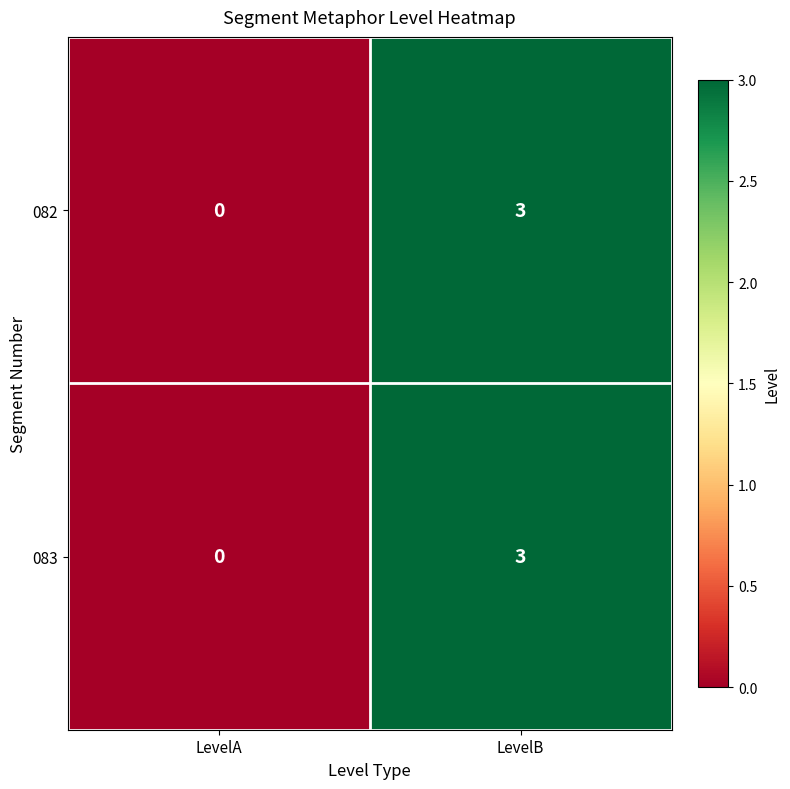

Where is 082 nearest to the value 1?

LevelA